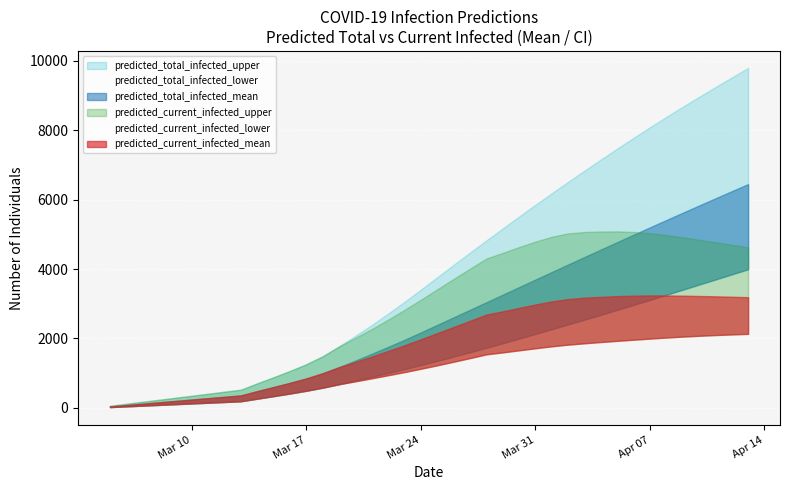

True or false: predicted_total_infected_mean and predicted_current_infected_mean intersect in this chart.

False